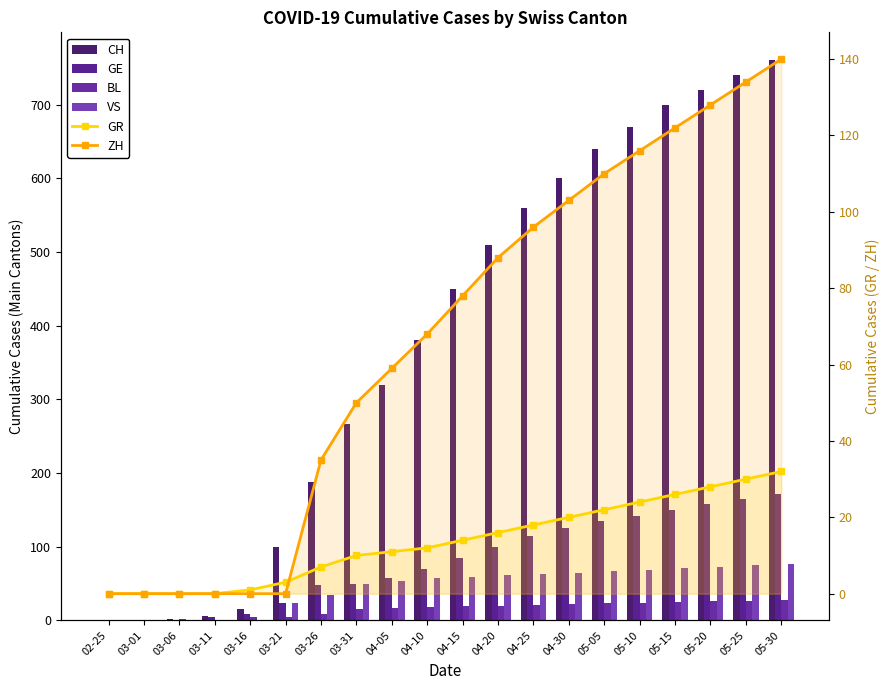

Reading left to right, transcribe all the data shown in this chart.

CH: 0	0	2	6	15	99	188	266	320	380	450	510	560	600	640	670	700	720	740	760
GE: 0	0	0	4	9	24	48	49	58	70	85	100	115	125	135	142	150	158	165	172
BL: 0	0	2	1	4	4	9	16	17	18	19	20	21	22	23	24	25	26	27	28
VS: 0	0	0	0	0	23	35	50	54	57	59	61	63	65	67	69	71	73	75	77
GR: 0	0	0	0	1	3	7	10	11	12	14	16	18	20	22	24	26	28	30	32
ZH: 0	0	0	0	0	0	35	50	59	68	78	88	96	103	110	116	122	128	134	140